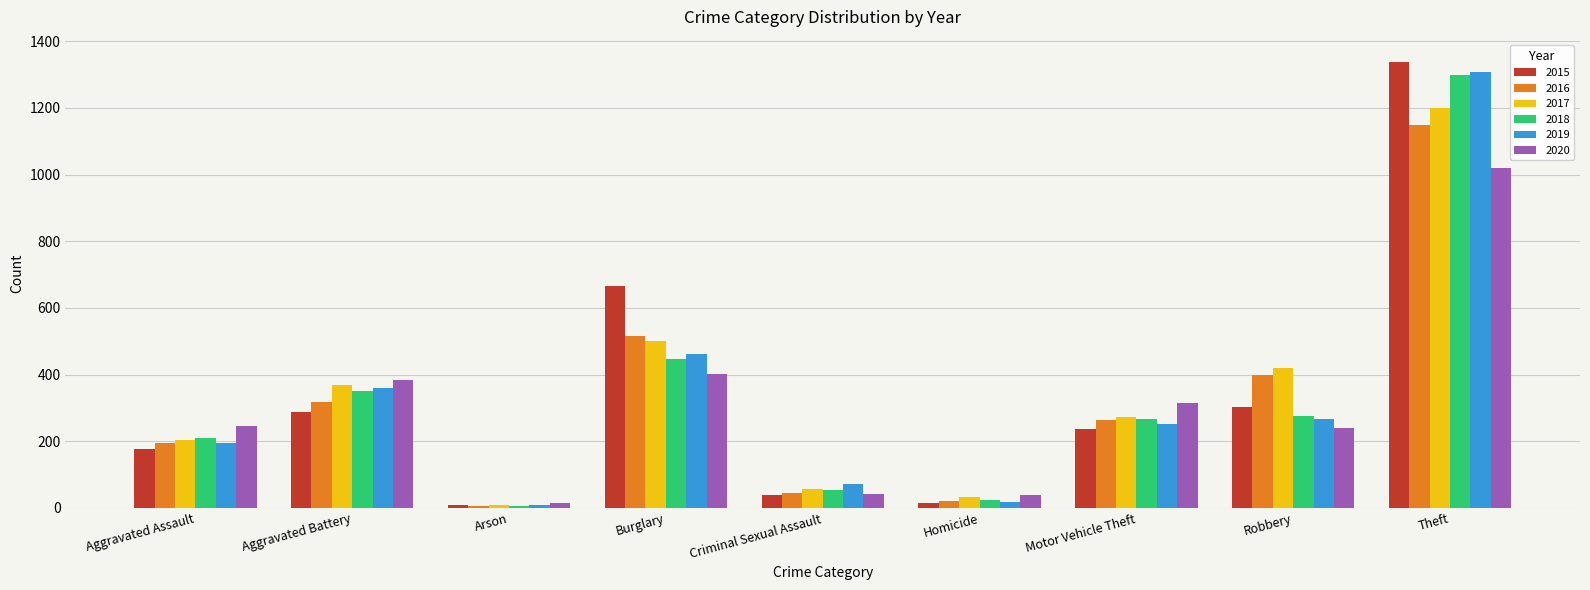

What is the difference between the maximum and minimum values in the 2019 series?

1298